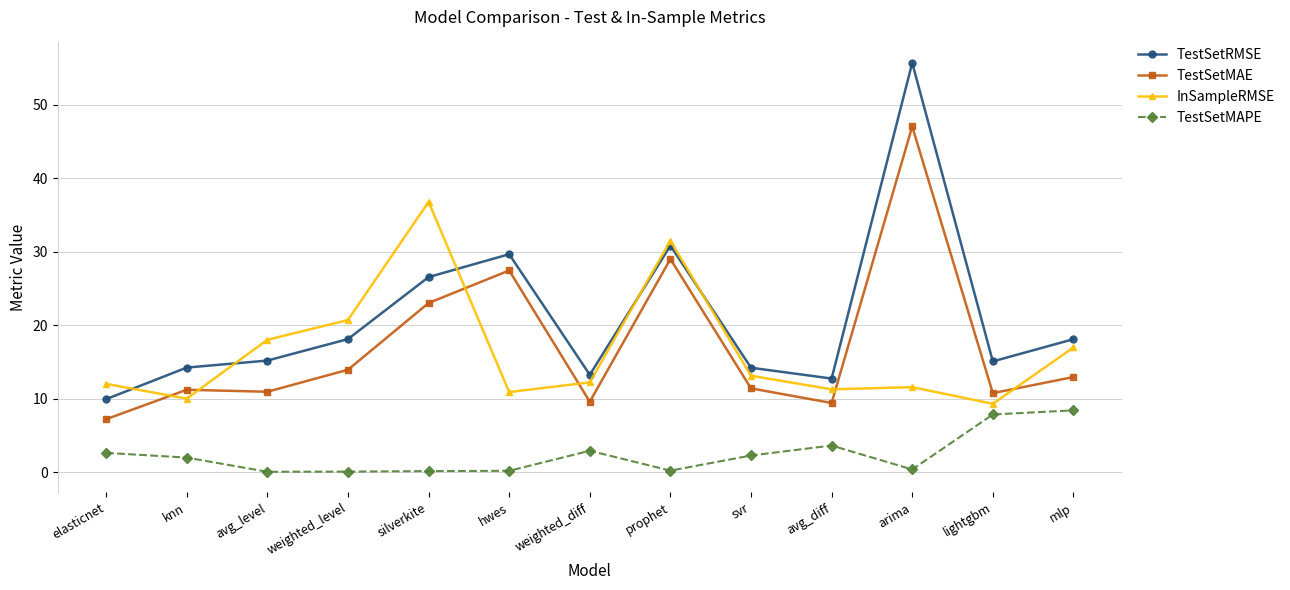

At which category is the sum across all series the highest?

arima